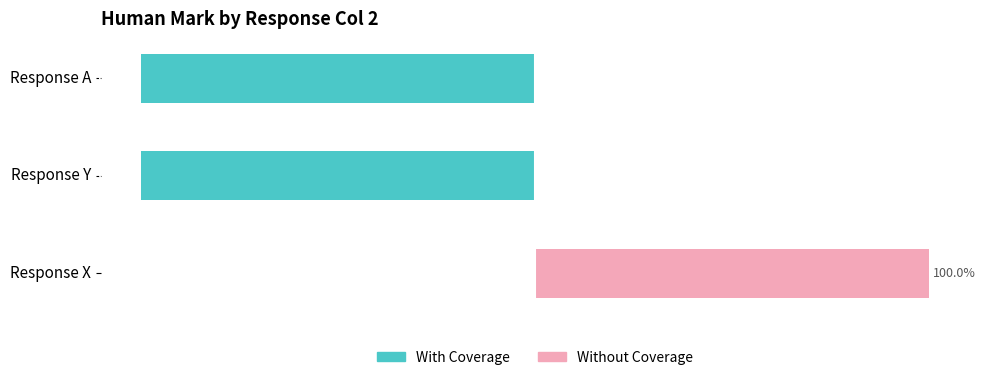

The Without Coverage series shows 29 at Response X. True or false?

False